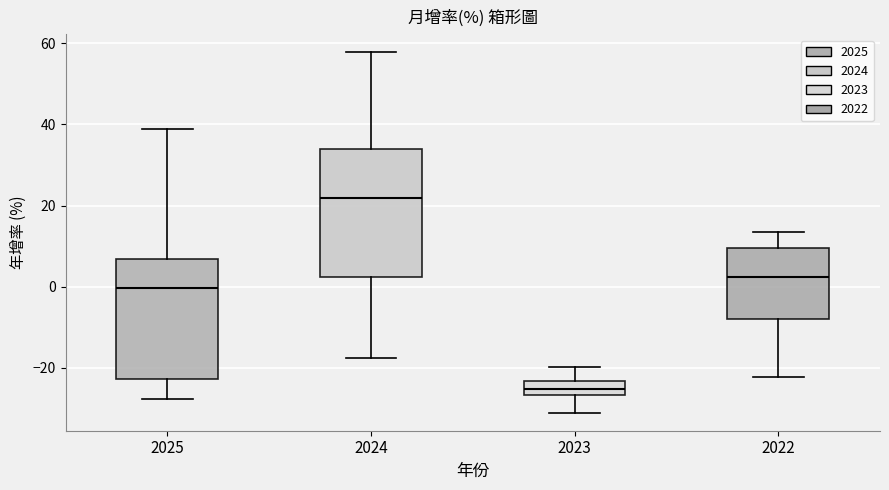

Which box's median line is the highest?

2024